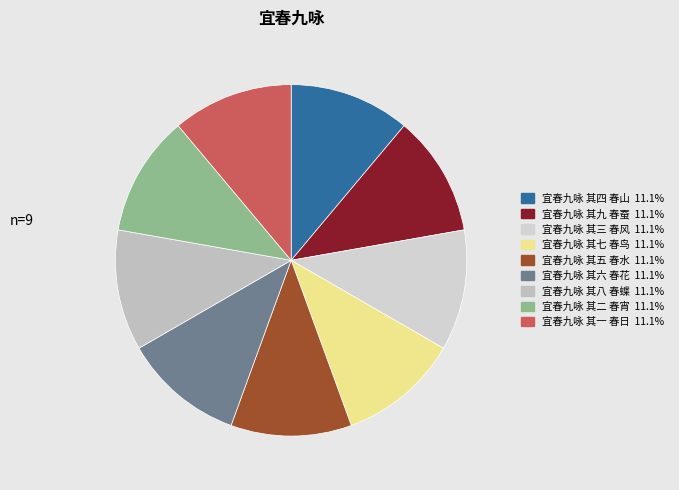

Which slice is the largest?

宜春九咏 其九 春蚕